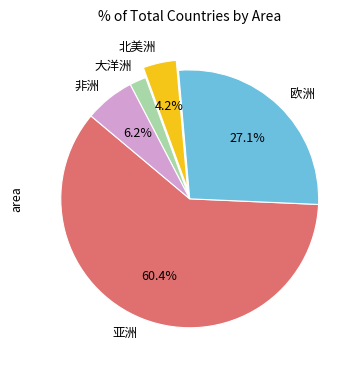

Is it true that 北美洲 is 4% of the pie?

True